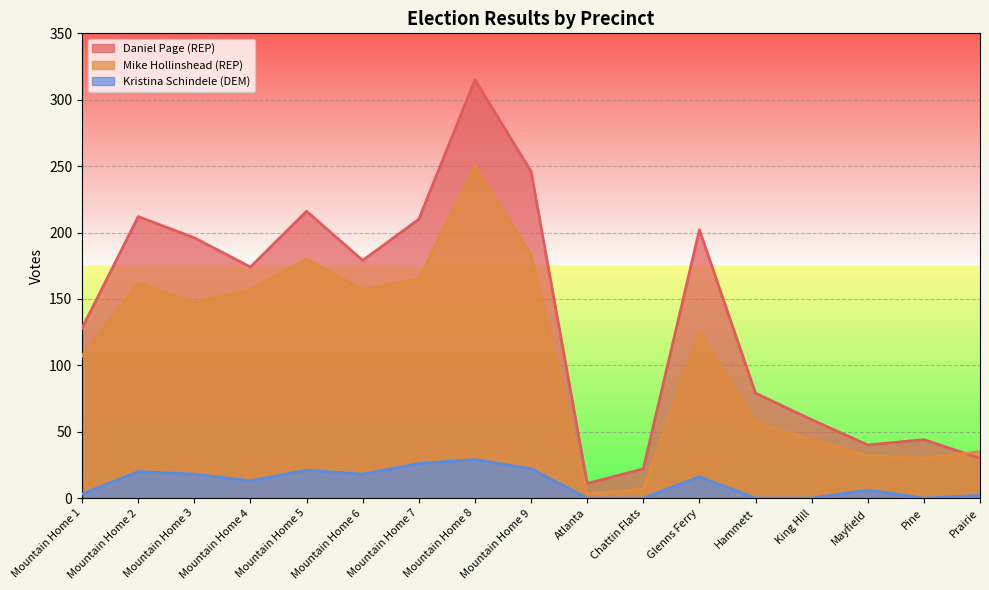

Rank the series by their average value, from highest to lowest.

Daniel Page (REP), Mike Hollinshead (REP), Kristina Schindele (DEM)